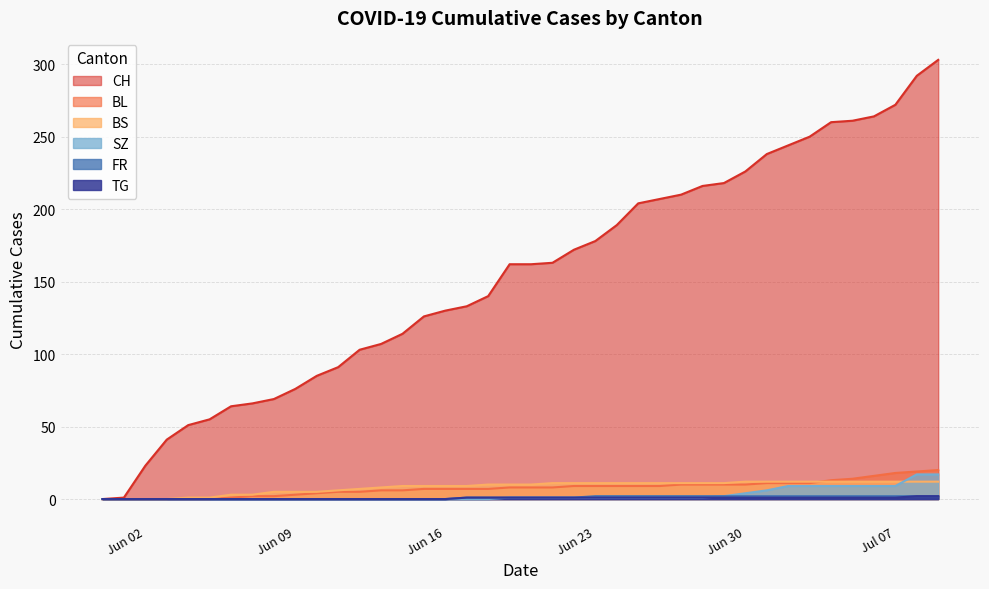

Is the value of FR at 2020-05-31 greater than the value of BL at 2020-06-28?

No